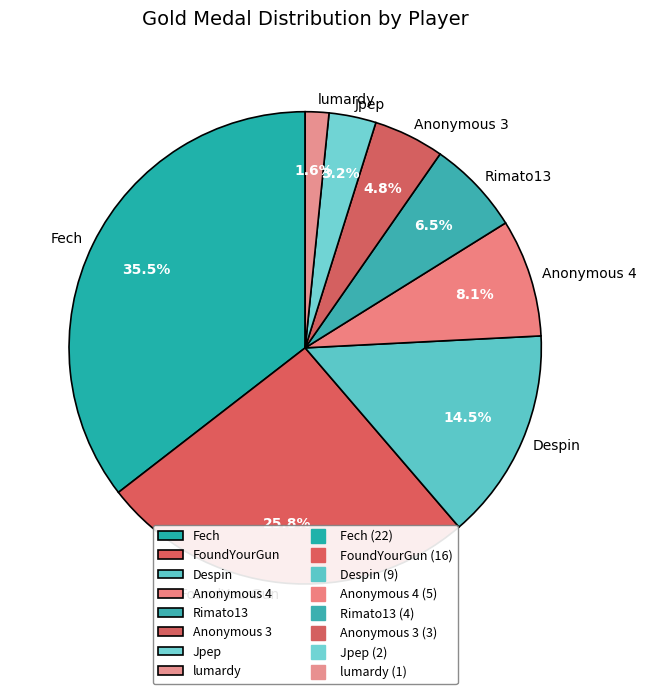

Which category has the biggest portion of the pie?

Fech